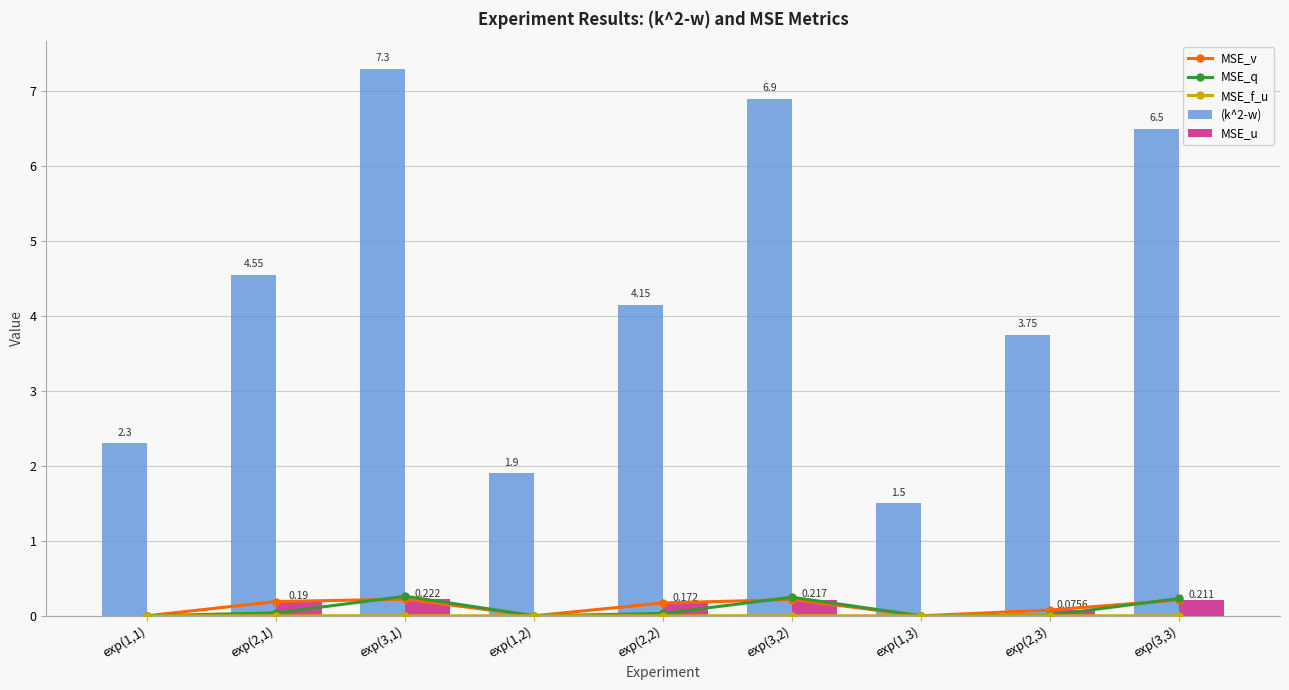

Reading right to left, transcribe all the data shown in this chart.

MSE_v: 0.2	0.1	0.0	0.2	0.2	0.0	0.2	0.2	0.0
MSE_q: 0.2	0.0	0.0	0.2	0.0	0.0	0.3	0.0	0.0
MSE_f_u: 0.0	0.0	0.0	0.0	0.0	0.0	0.0	0.0	0.0
(k^2-w): 6.5	3.8	1.5	6.9	4.2	1.9	7.3	4.5	2.3
MSE_u: 0.2	0.1	0.0	0.2	0.2	0.0	0.2	0.2	0.0